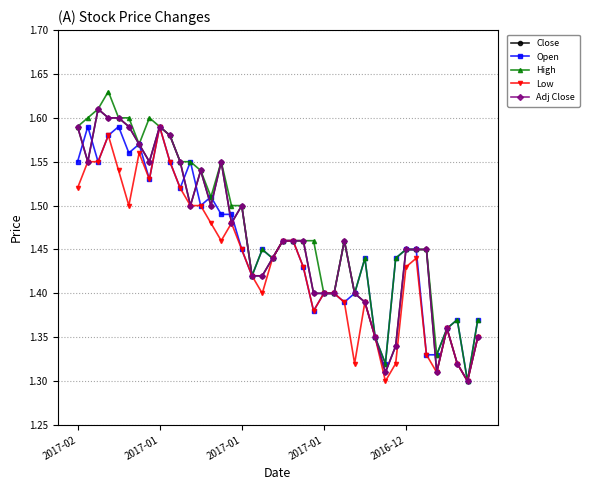

Is this an area chart (filled region under the line)?

No